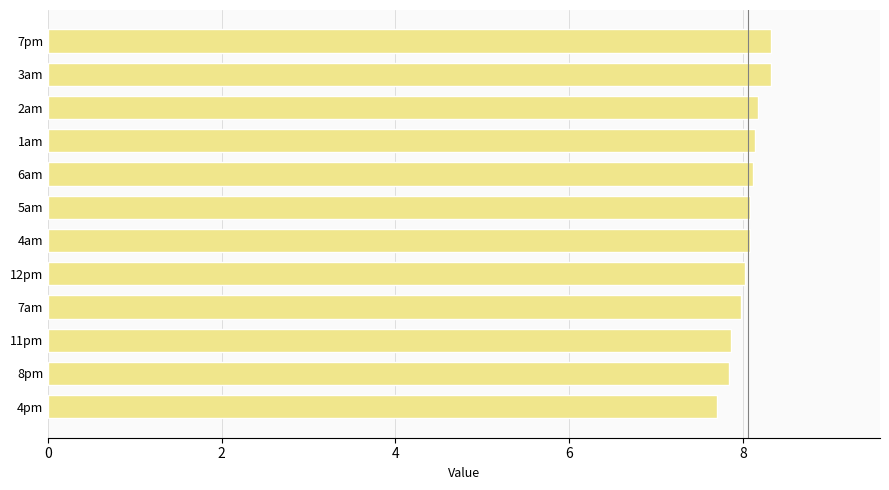

What value does the data have at 3am?

8.3